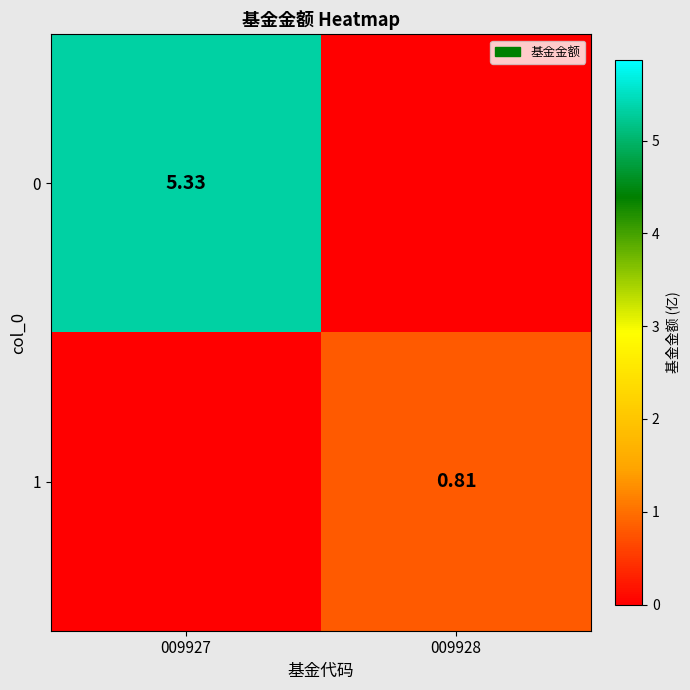

What is the maximum value for 1?

0.8